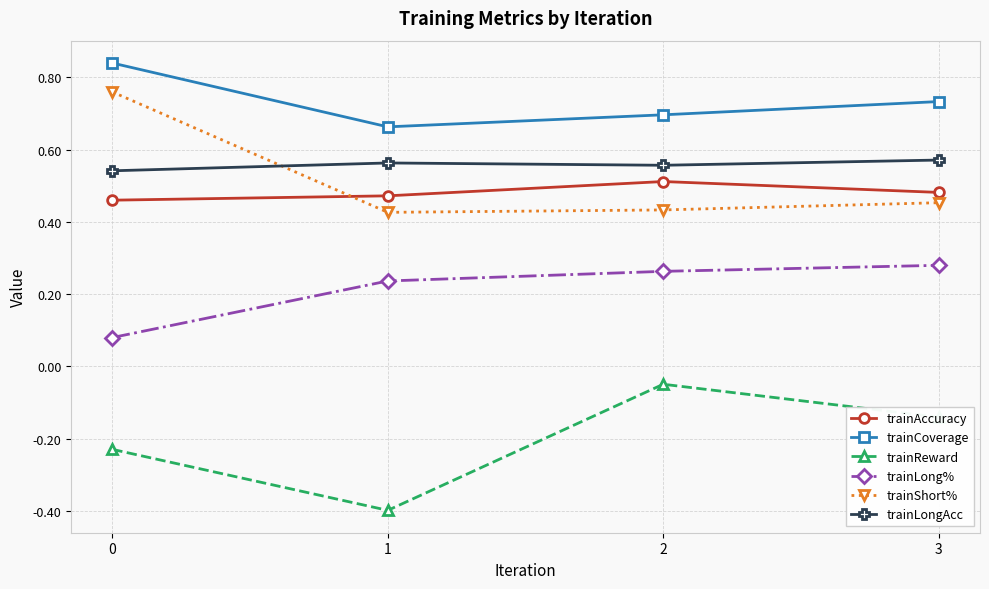

What is the sum of the trainAccuracy values at 2 and 0?

1.0